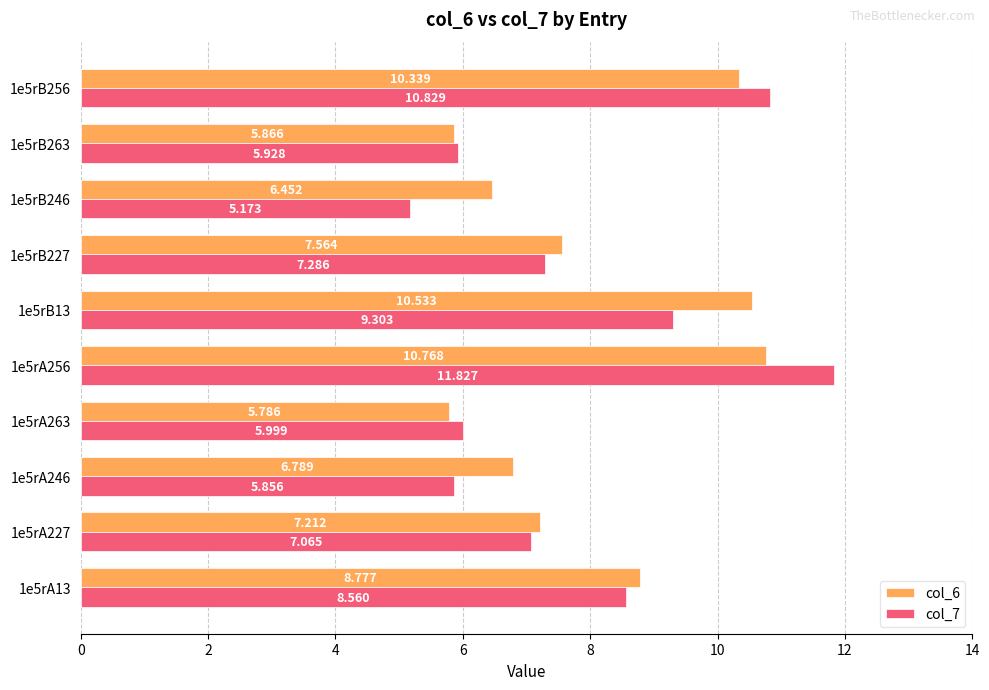

What is the minimum value shown in the chart?

5.2